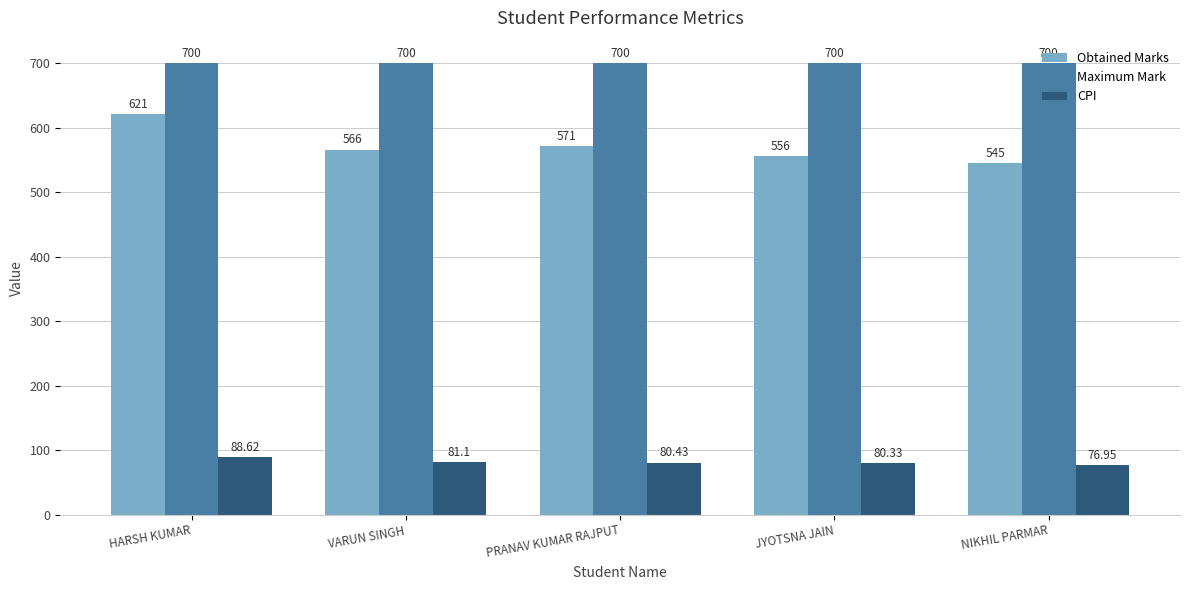

What position from the left is JYOTSNA JAIN?

4